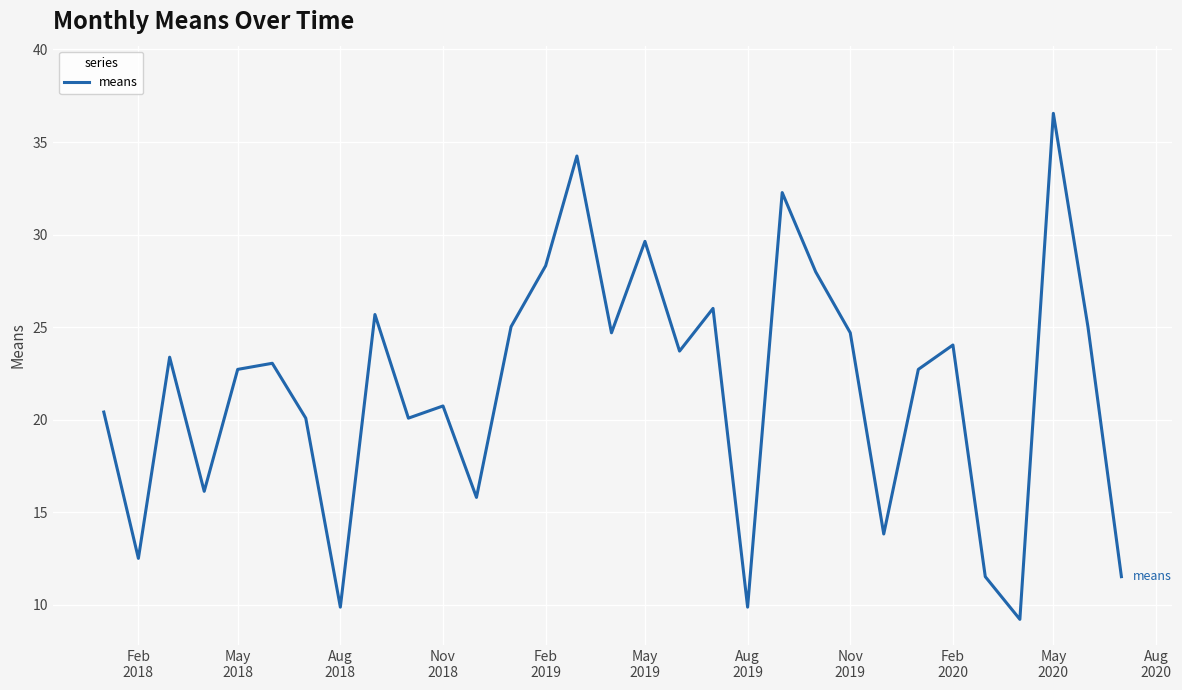

What is the greatest value displayed?

36.6